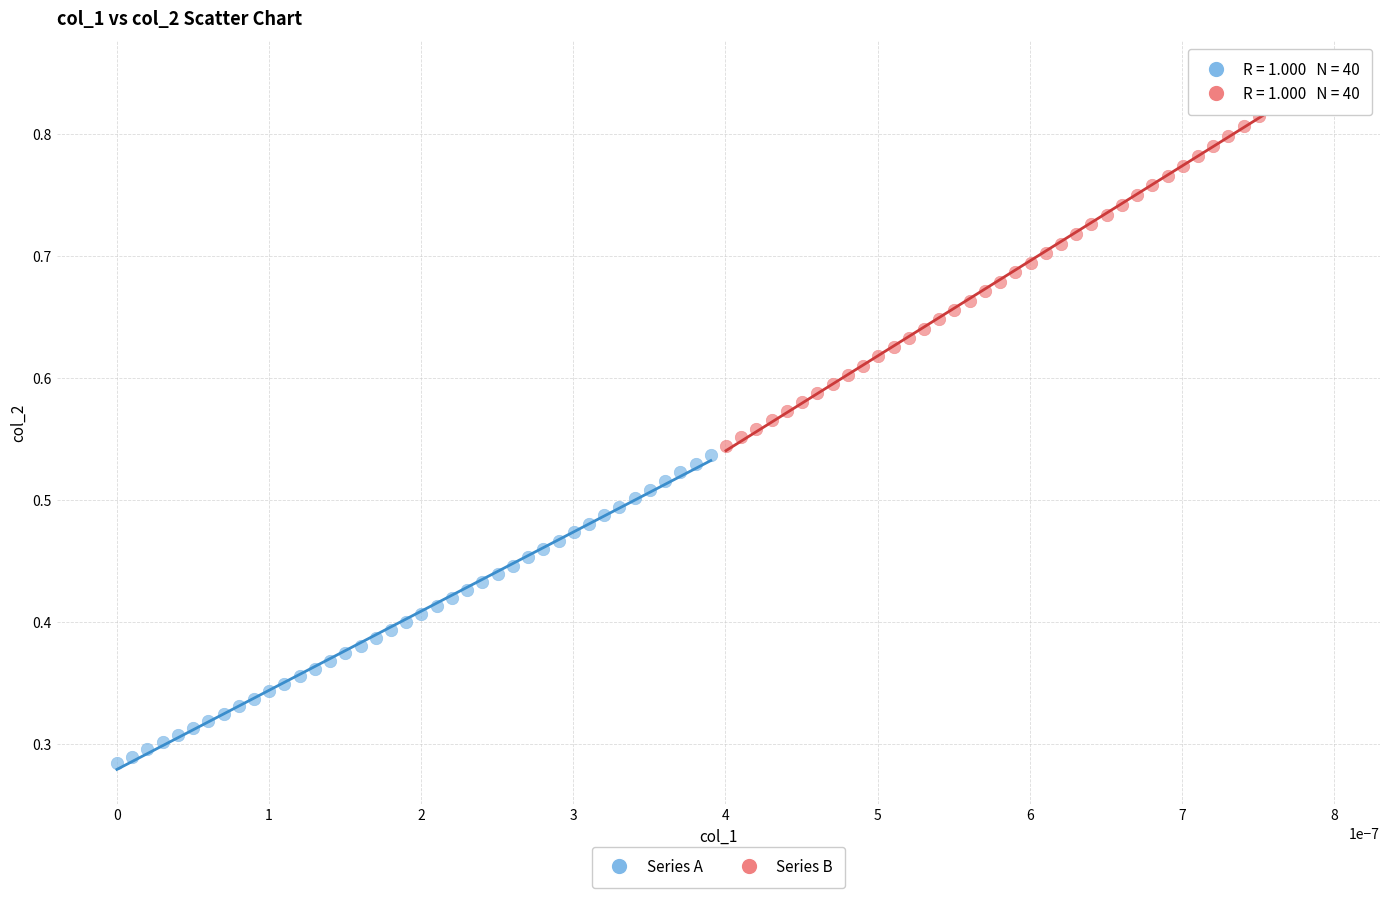

Which series has the widest spread of Y values?

Series B